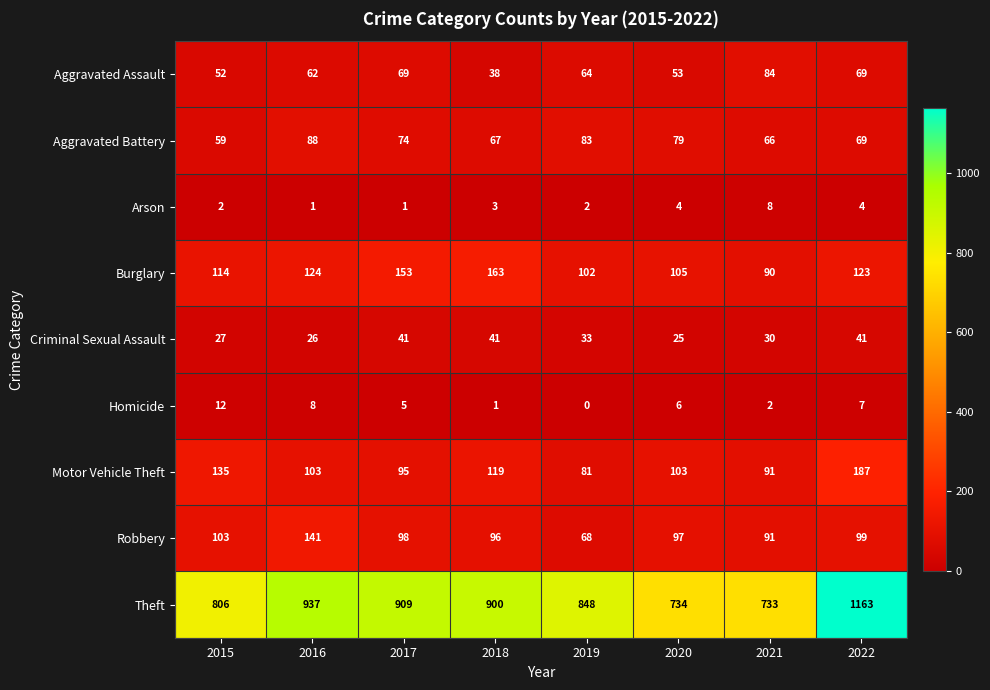

Rank the series at 2019 from highest to lowest value.

Theft, Burglary, Aggravated Battery, Motor Vehicle Theft, Robbery, Aggravated Assault, Criminal Sexual Assault, Arson, Homicide